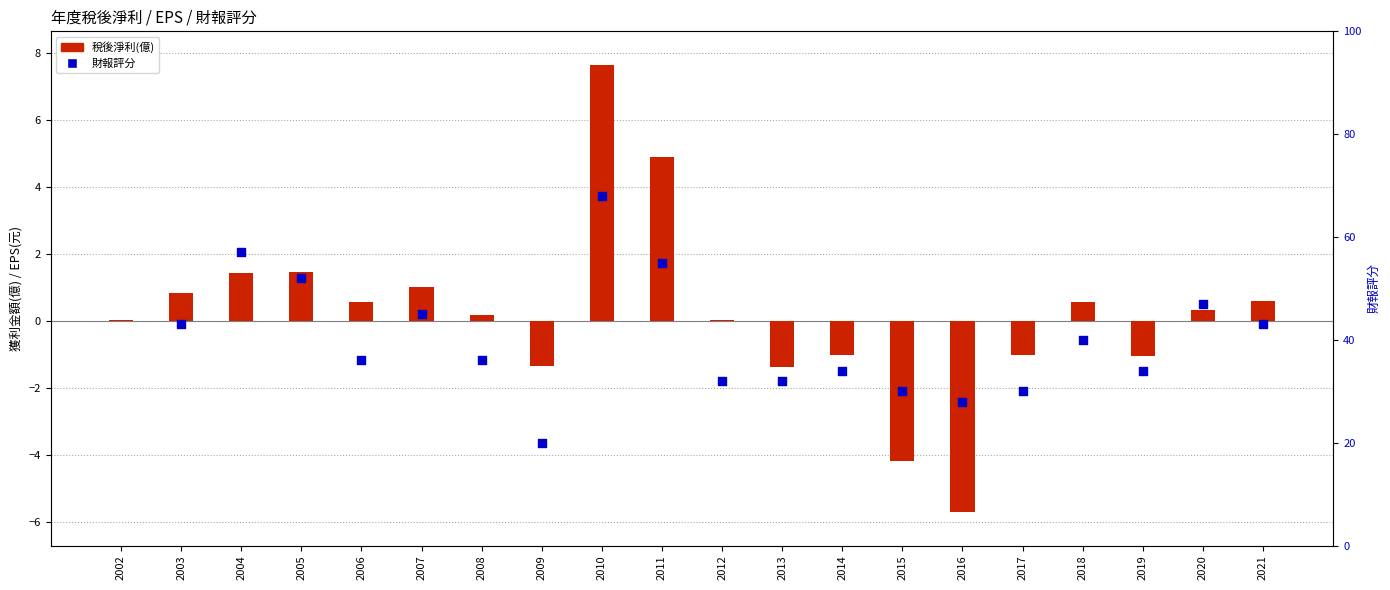

At which category is the sum across all series the highest?

2010